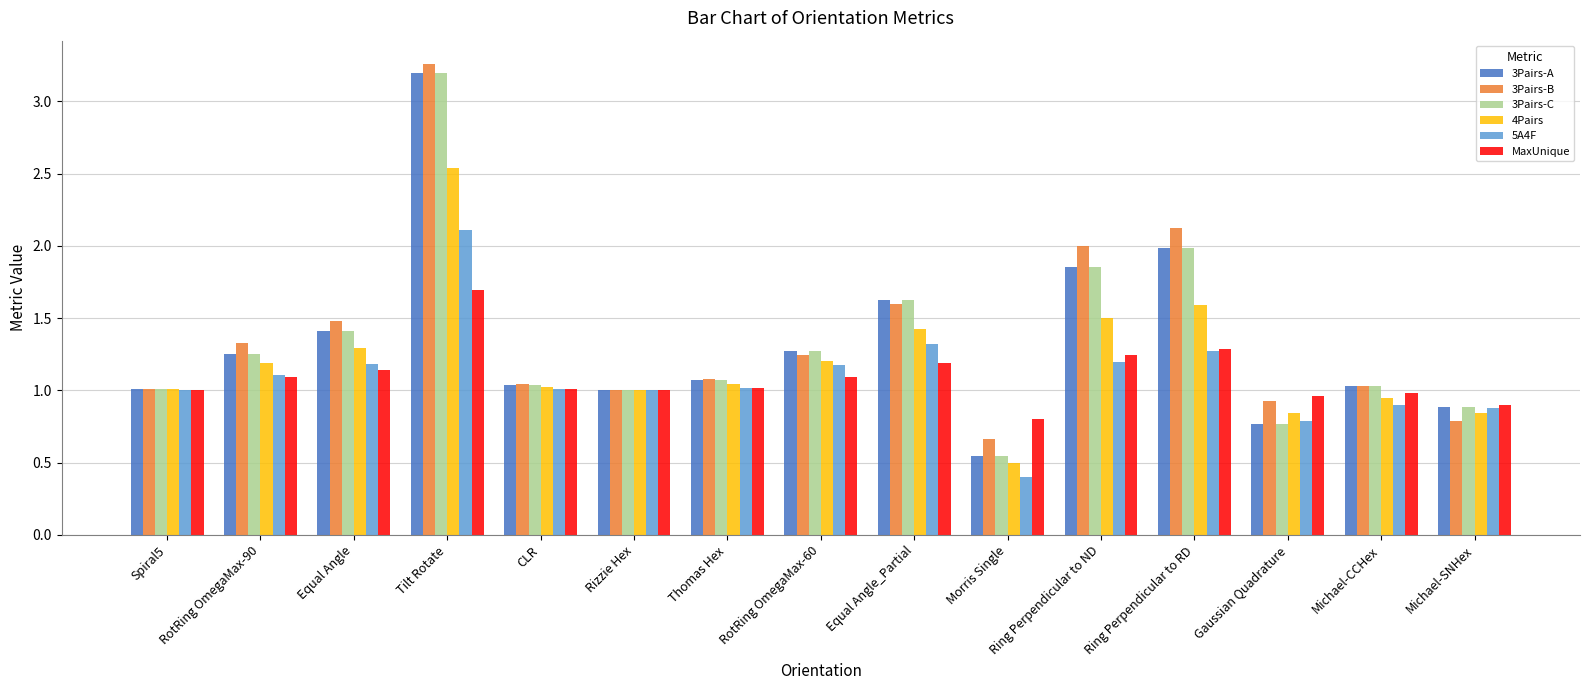

What position from the left is CLR?

5